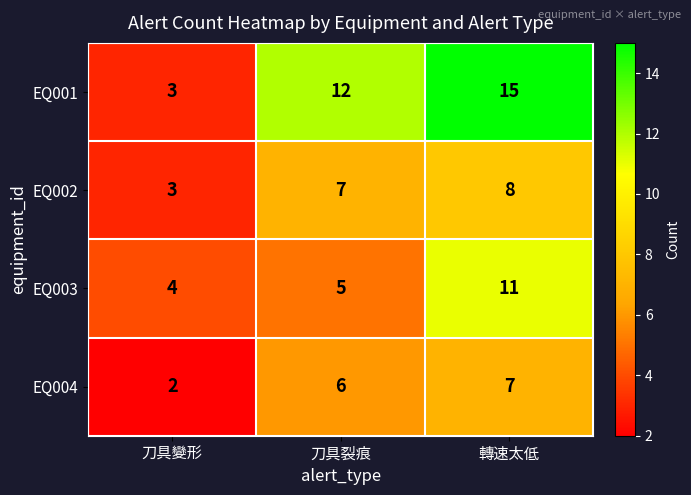

What is the difference between the maximum and minimum values in the EQ001 series?

12